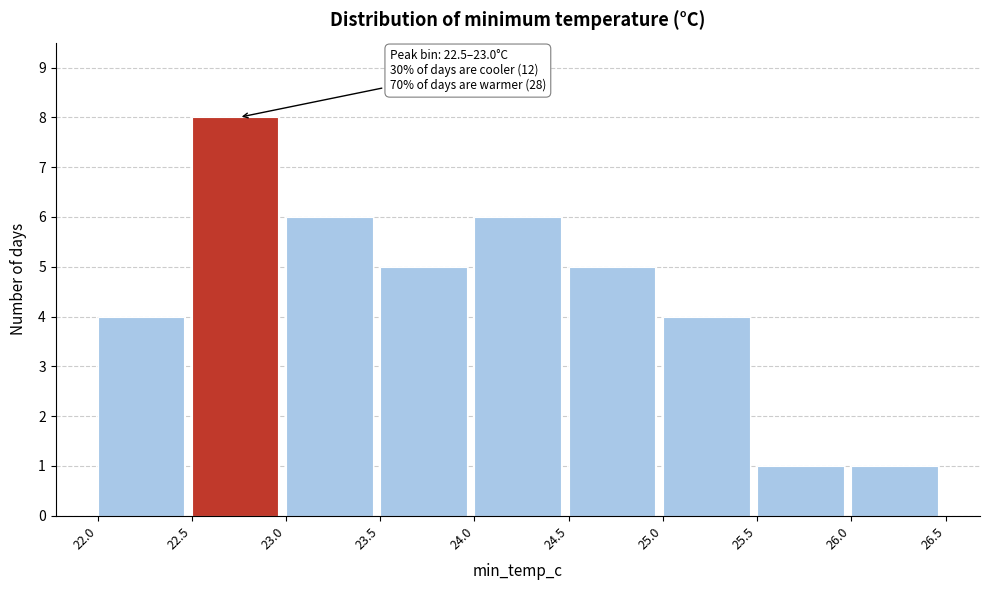

Which range on the x-axis has the tallest bar?

22.5 to 23.0